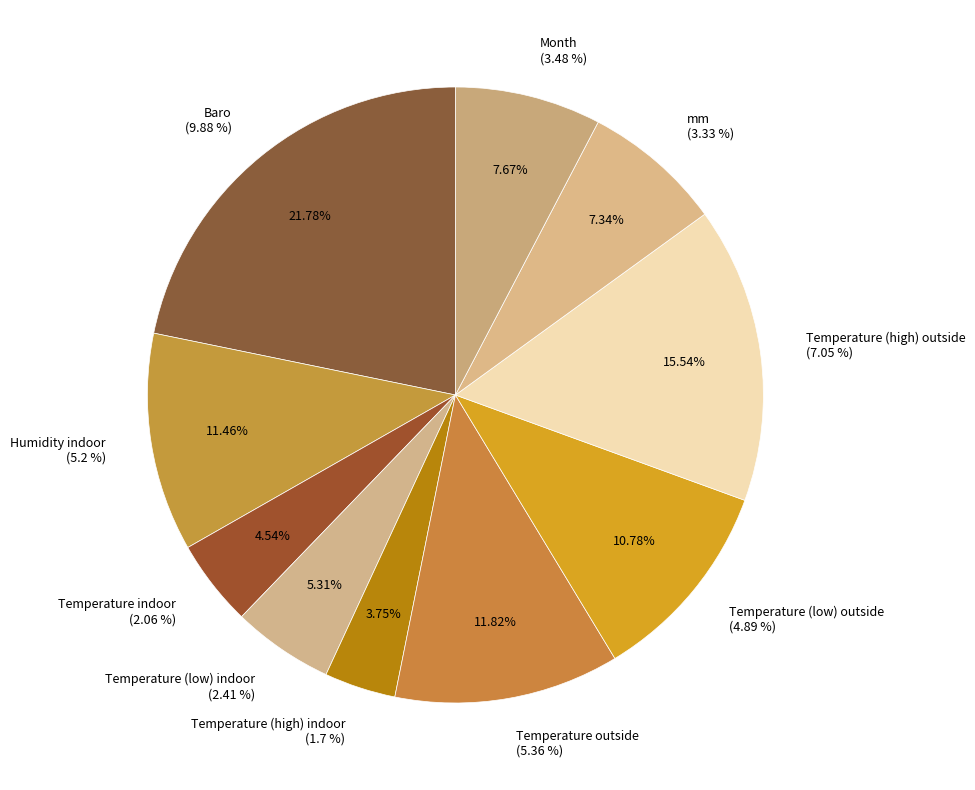

What percentage is NOT represented by Temperature (high) outside?

84.5%